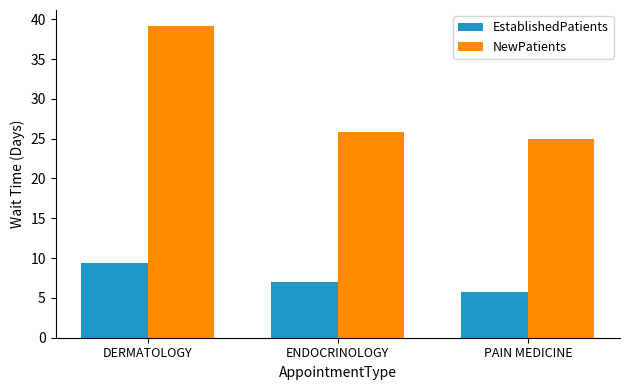

List the series in order of their peak value, highest first.

NewPatients, EstablishedPatients